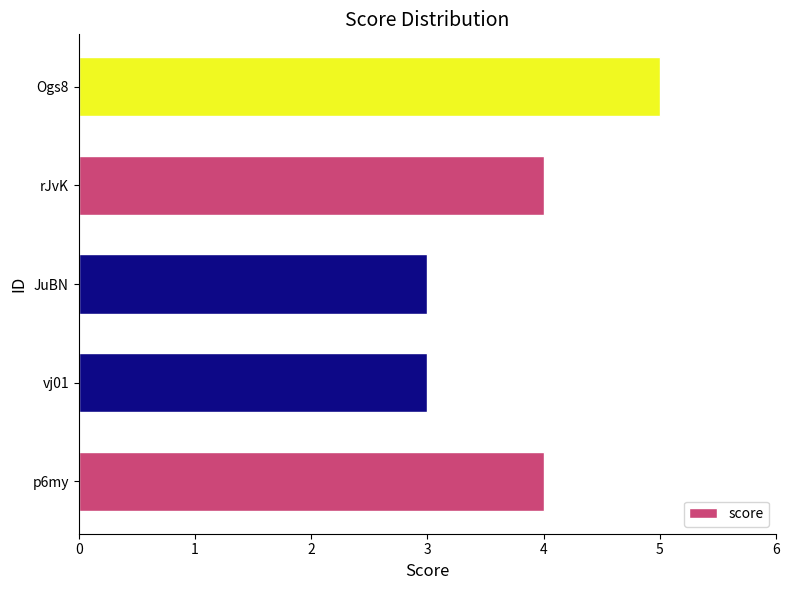

Reading bottom to top, list all the values displayed in this chart.

p6my=4	vj01=3	JuBN=3	rJvK=4	Ogs8=5